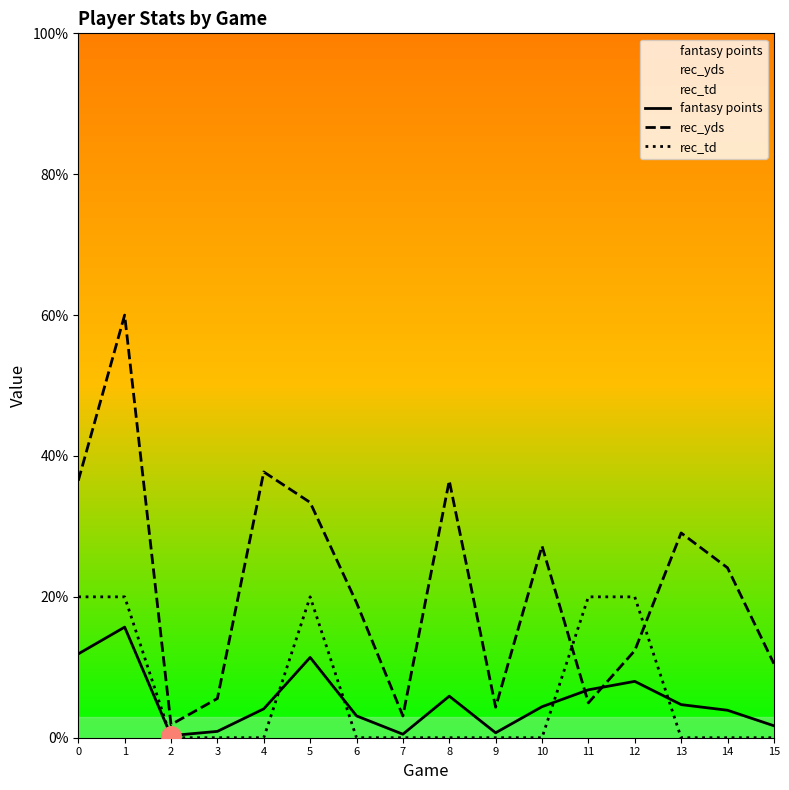

Reading left to right, what are all the values shown in this chart?

fantasy points: 11.9	15.7	0.3	0.9	4.1	11.4	3.1	0.5	5.9	0.7	4.4	6.8	8.0	4.7	3.9	1.7
rec_yds: 36.5	60.0	1.9	5.6	37.7	33.4	19.2	3.1	36.5	4.3	27.2	4.9	12.4	29.1	24.1	10.5
rec_td: 20.0	20.0	0.0	0.0	0.0	20.0	0.0	0.0	0.0	0.0	0.0	20.0	20.0	0.0	0.0	0.0